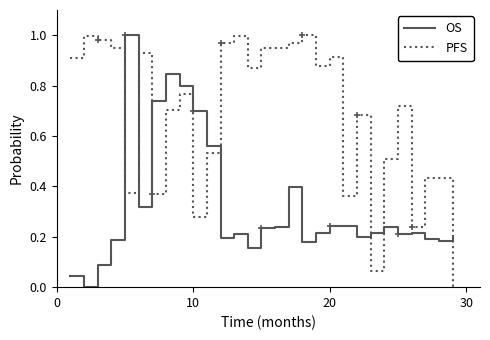

How many values in PFS are above zero?

28